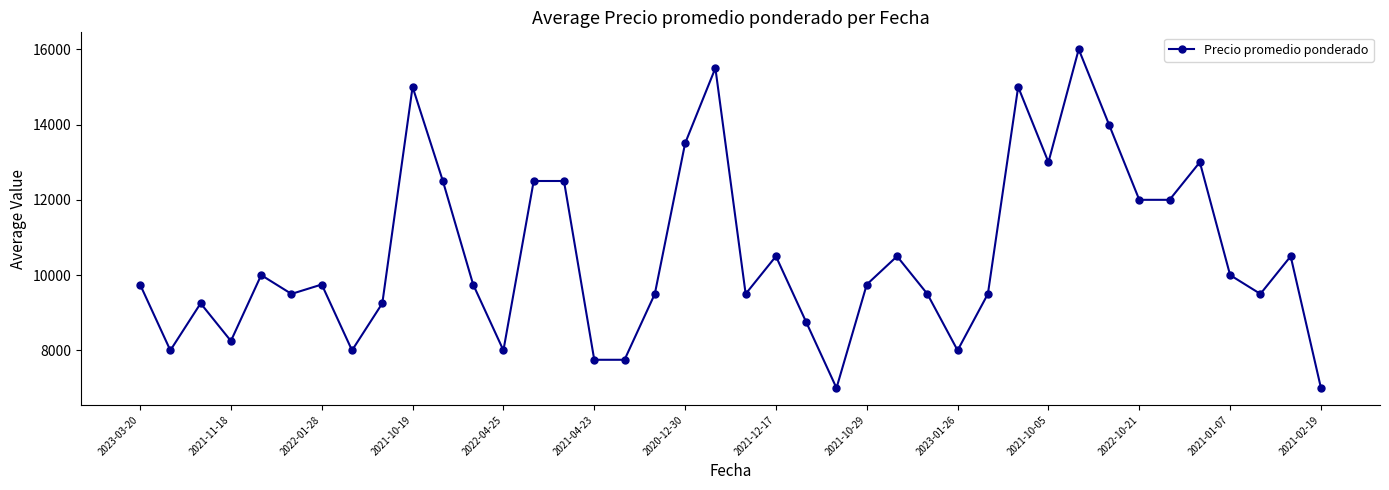

What is the smallest value displayed?

7000